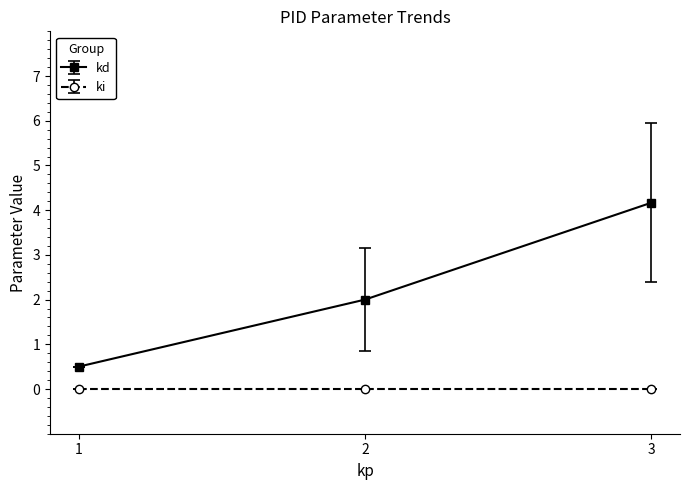

Does the chart display data point markers on the line(s)?

Yes